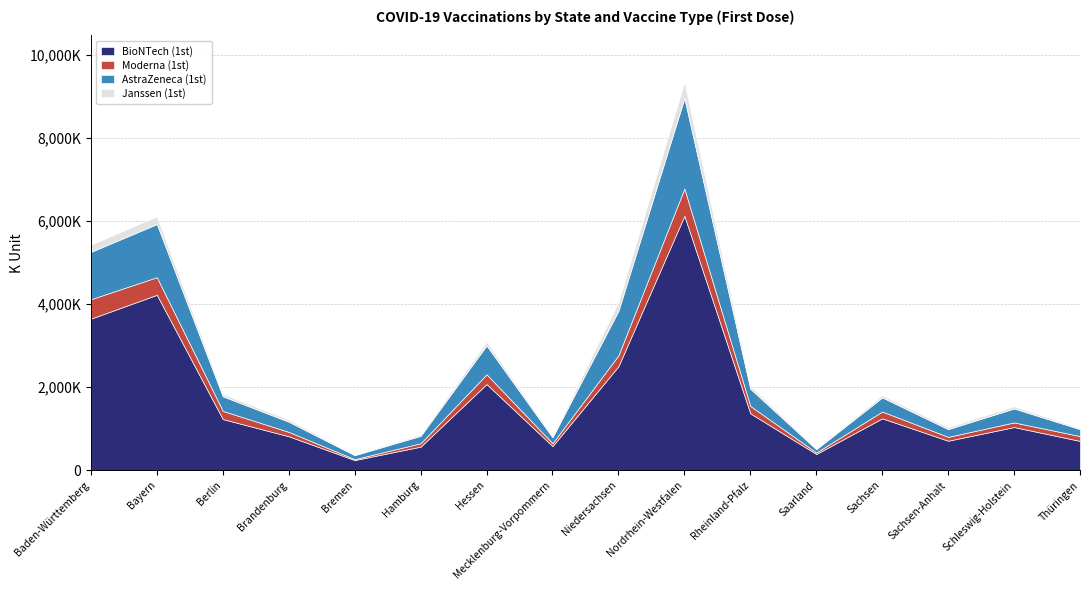

How many lines are shown in the chart?

4